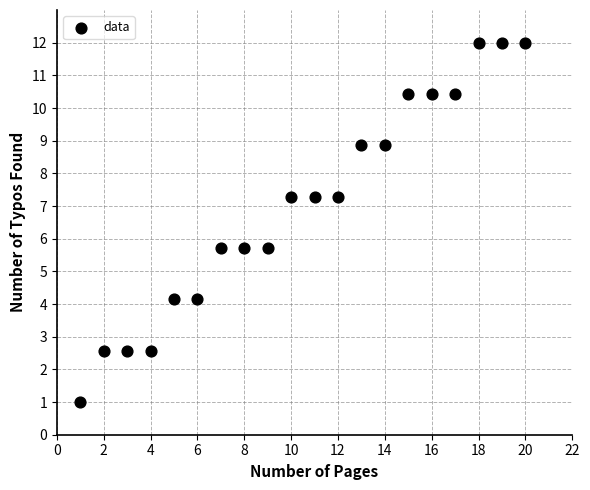

What is the range of Y values (max minus min)?

11.0